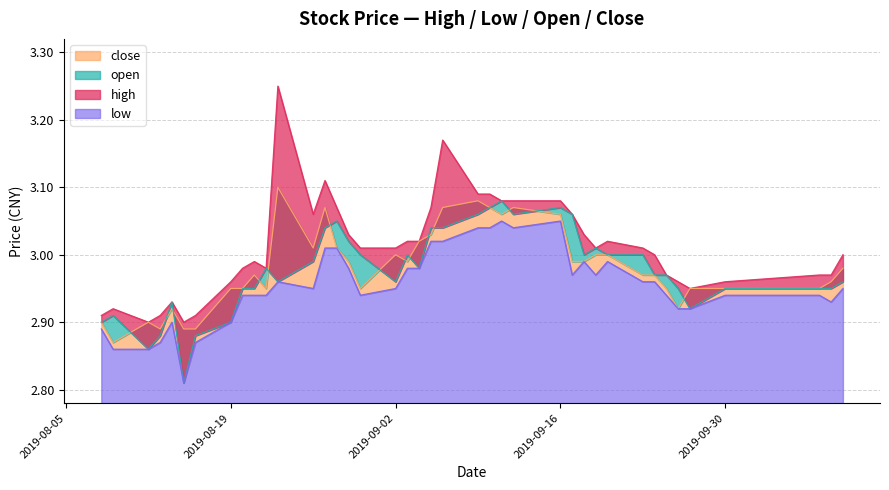

What is the approximate value of low at 2019-09-17?

3.0